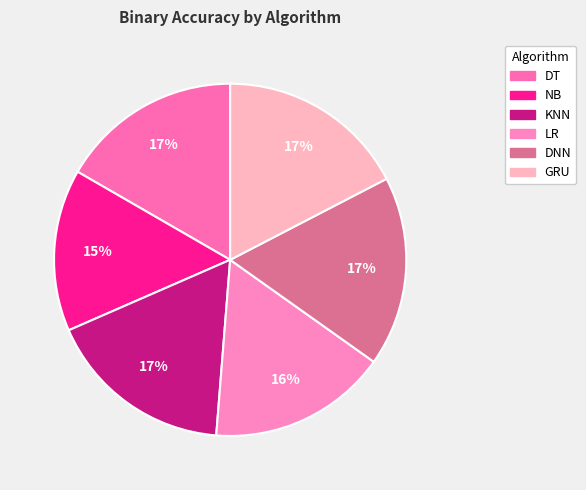

Approximately how many times larger is the value at LR compared to DT?

1.0